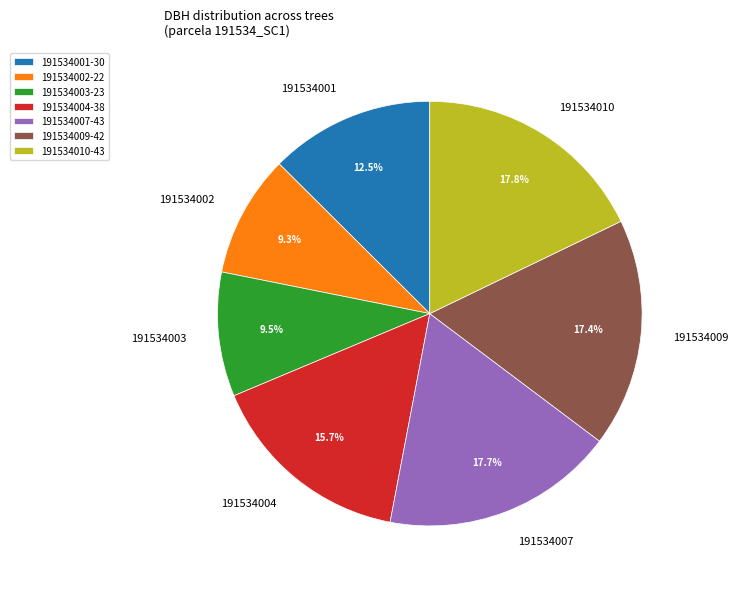

What is the total percentage of 191534003 and 191534004?

25.2%